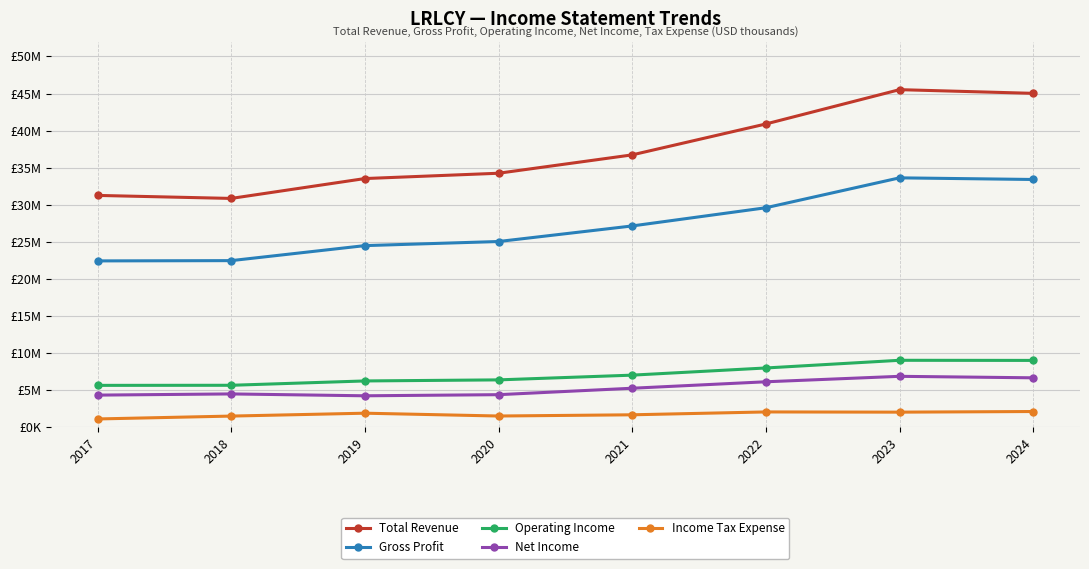

Rank the series at 2017 from lowest to highest value.

Income Tax Expense, Net Income, Operating Income, Gross Profit, Total Revenue